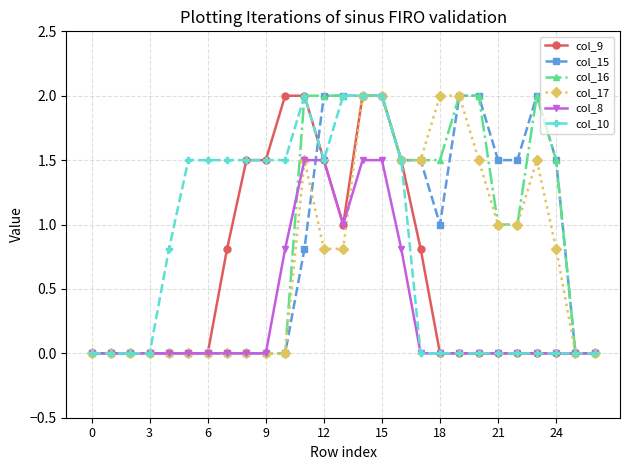

What is the value of the col_15 point at the 17th from the left?

1.5